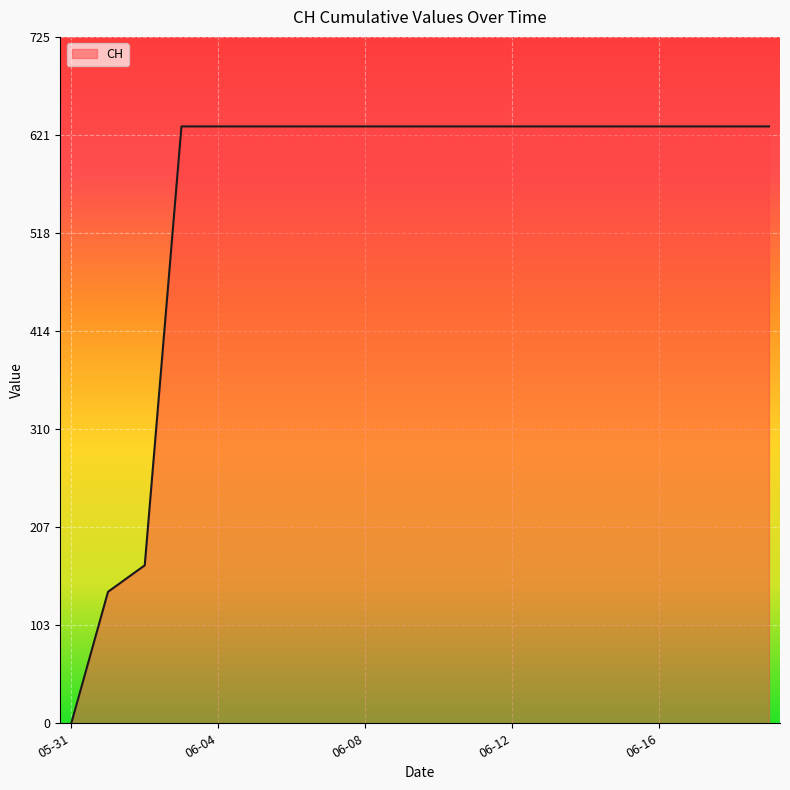

What is the difference between the maximum and minimum values?

631